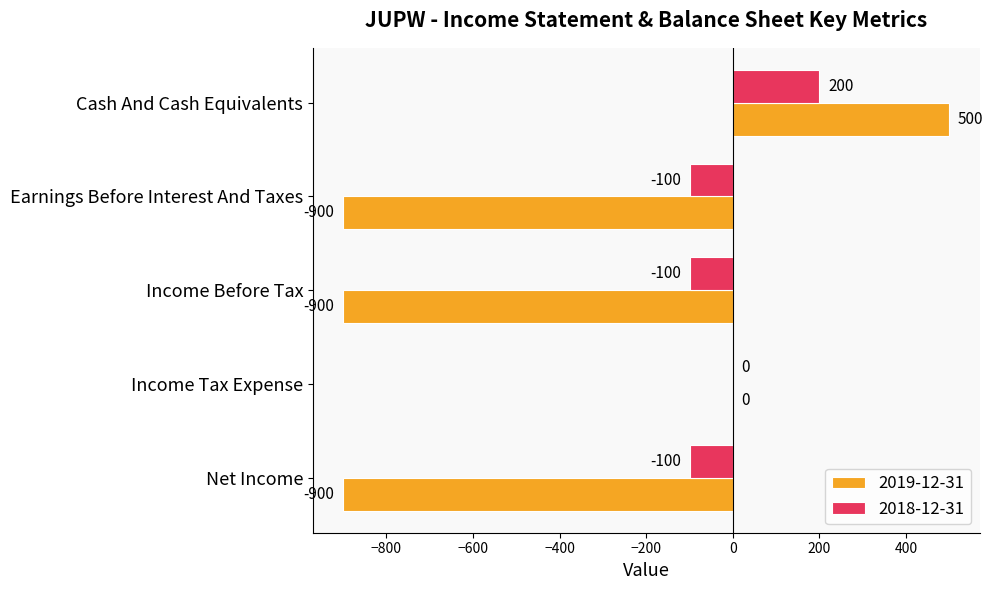

How many values in the 2018-12-31 series exceed -100?

2